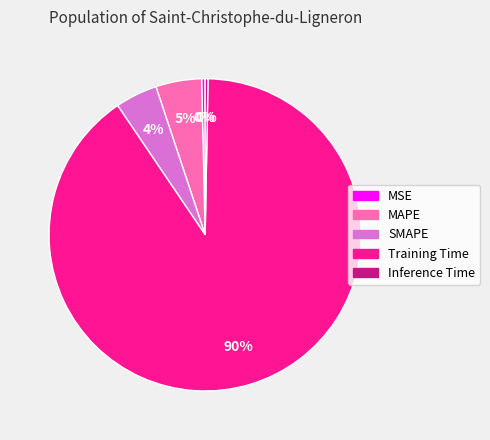

Which slice is the largest?

Training Time